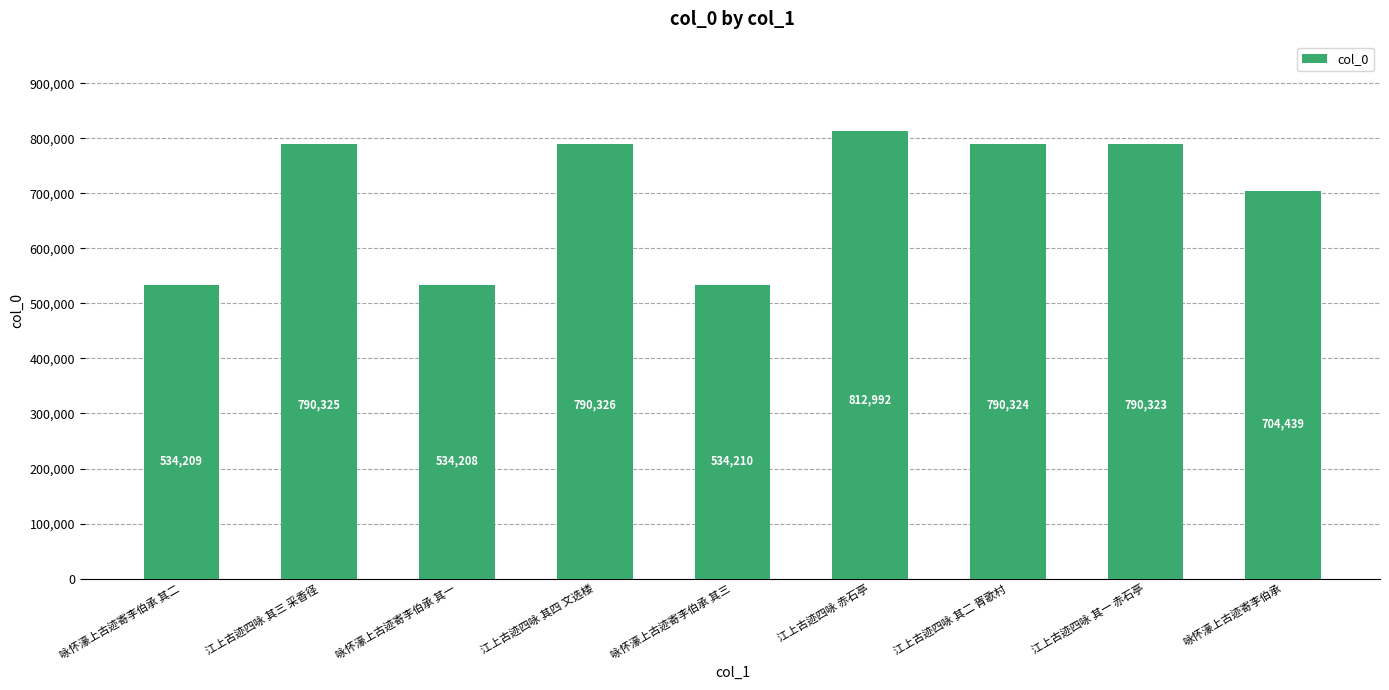

At which category does the chart reach its peak across all series?

江上古迹四咏 赤石亭